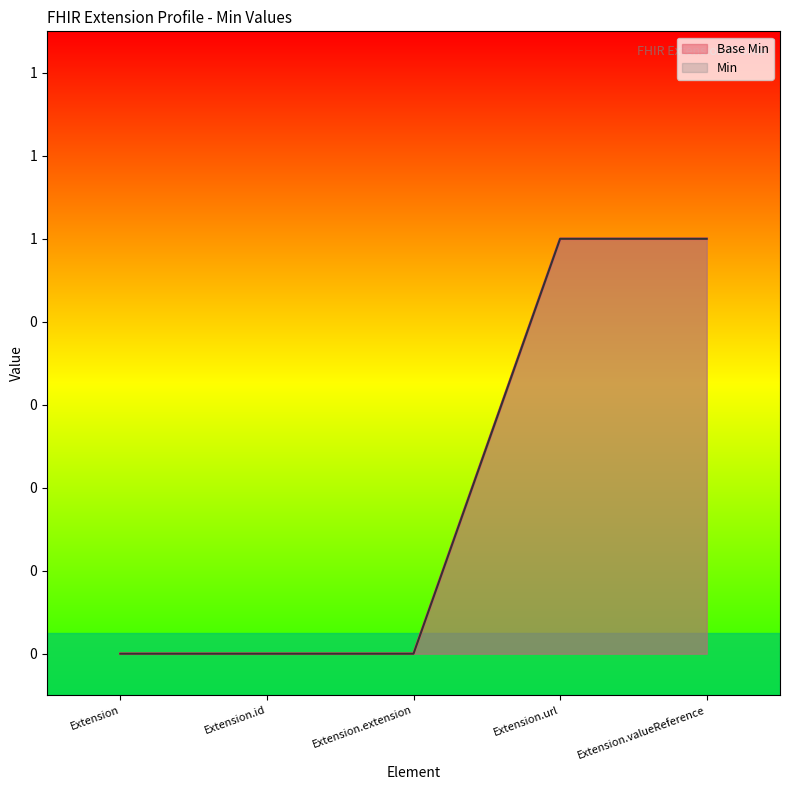

How many positive values does the Min series have?

2